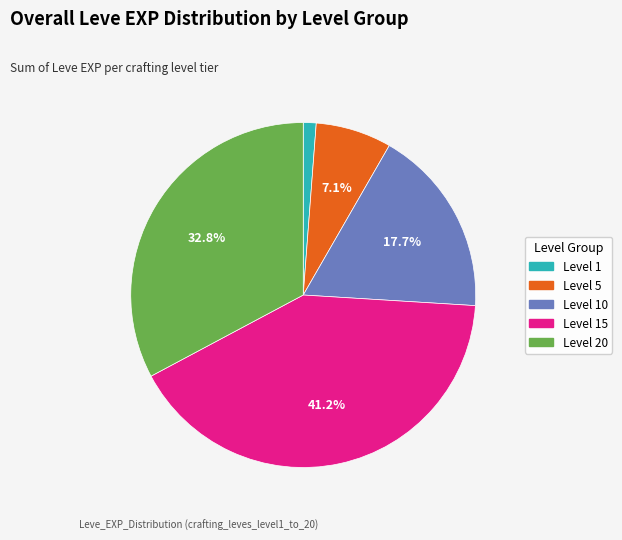

Is there any slice that represents more than half of the pie?

No